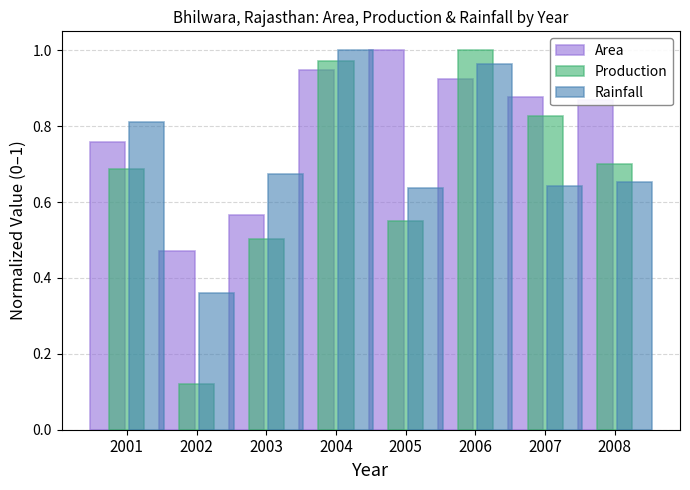

What are all the series names shown in the legend?

Area, Production, Rainfall